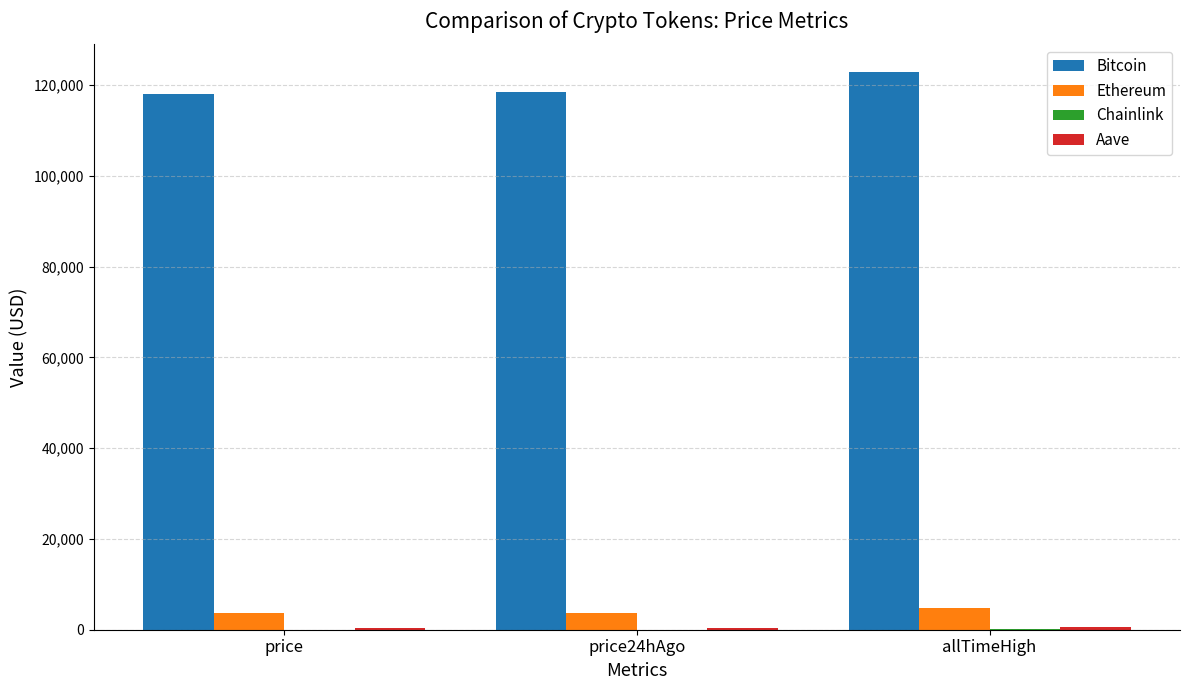

At which label does Ethereum first exceed 3786?

price